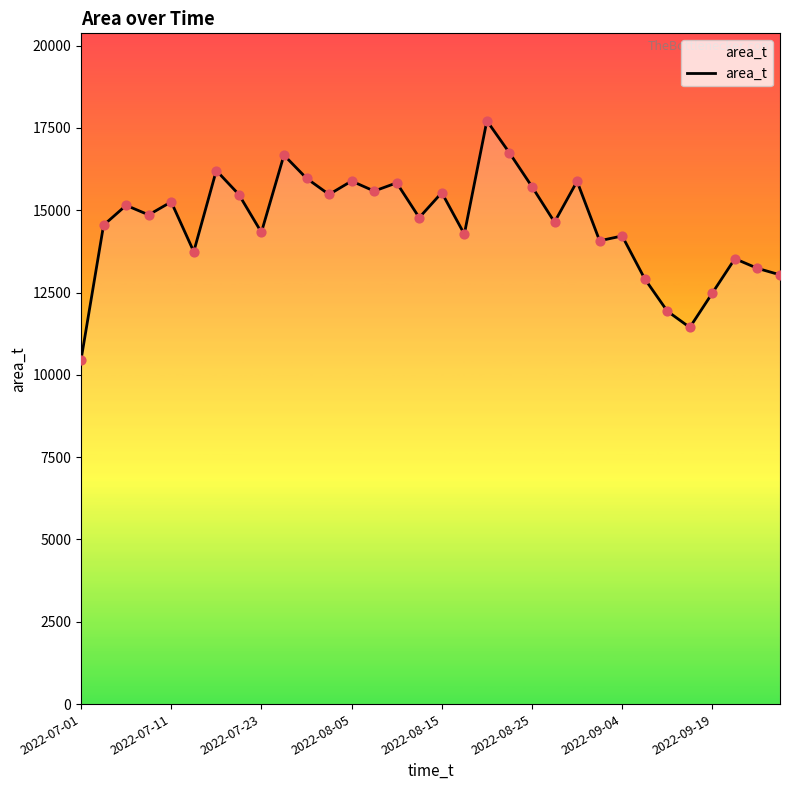

What is the difference between the maximum and minimum values?

7261.8